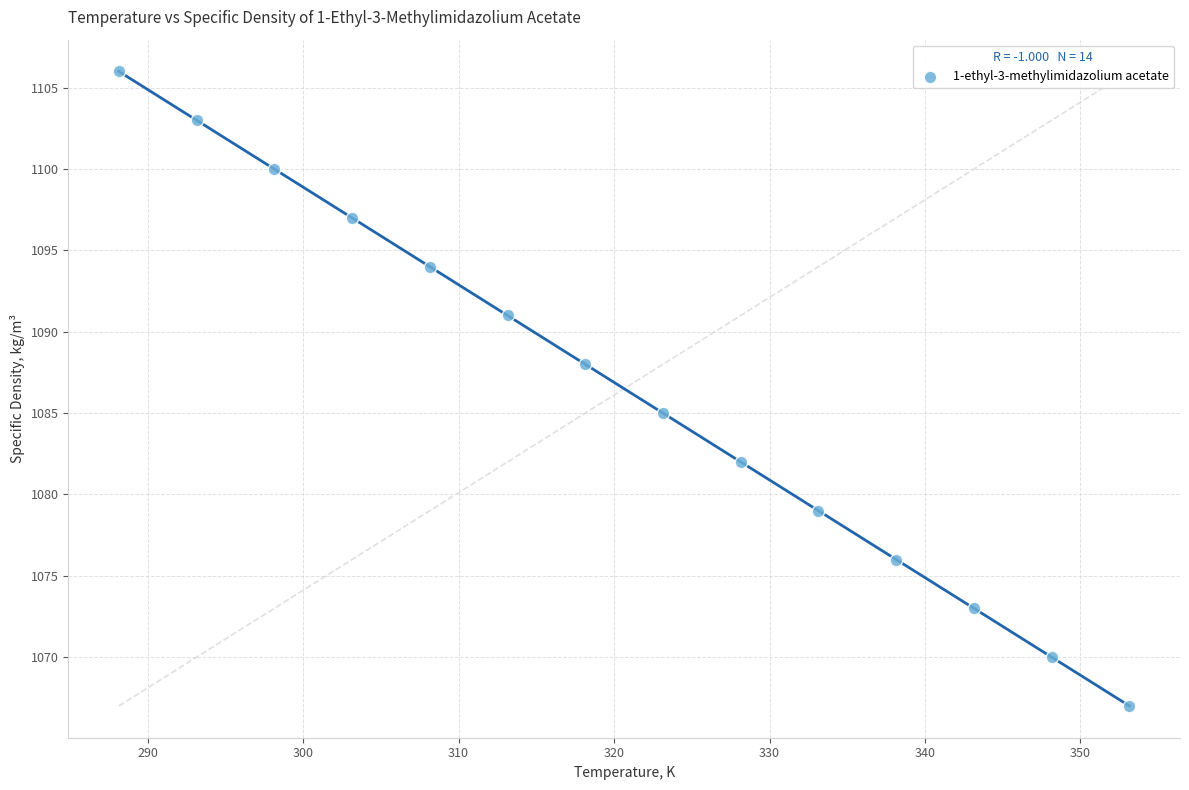

What is the range of Y values (max minus min)?

39